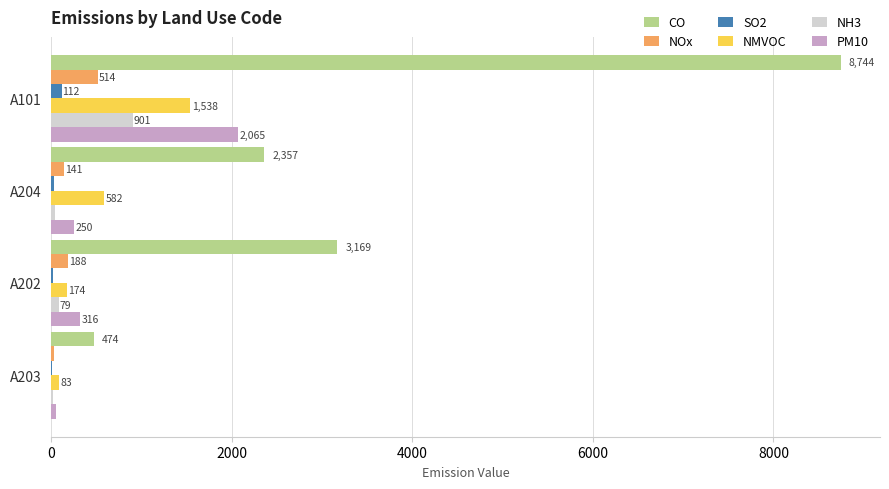

What is the approximate value of PM10 at A204?

250.2